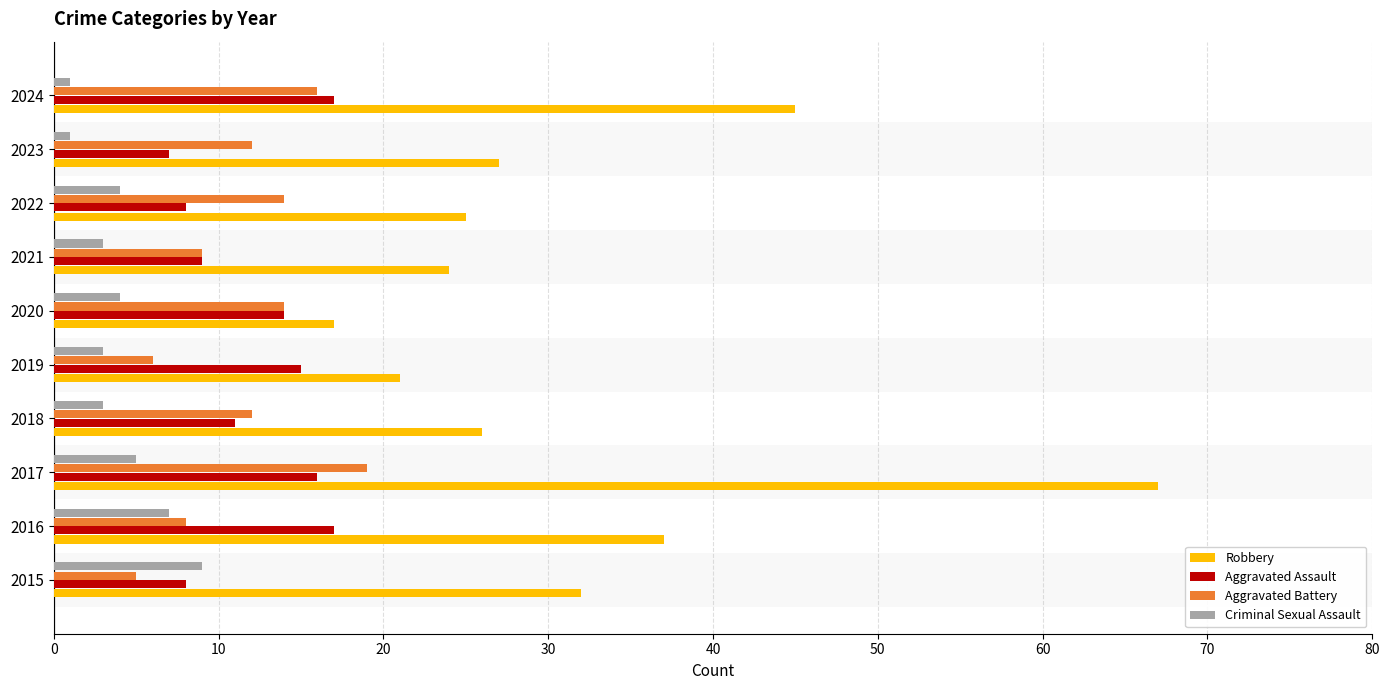

At which label is Robbery closest to 42?

2024